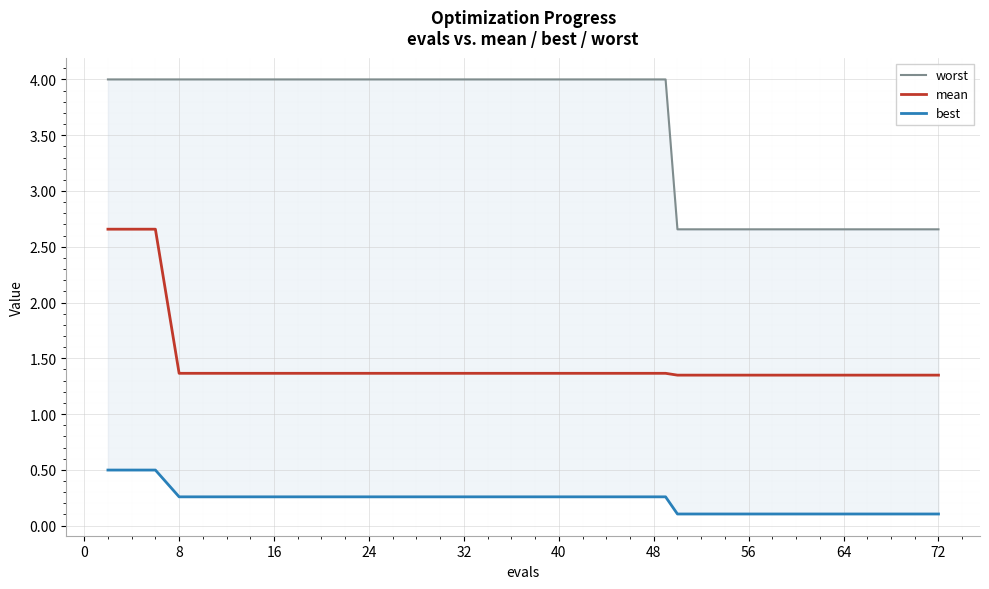

True or false: worst and best intersect in this chart.

False